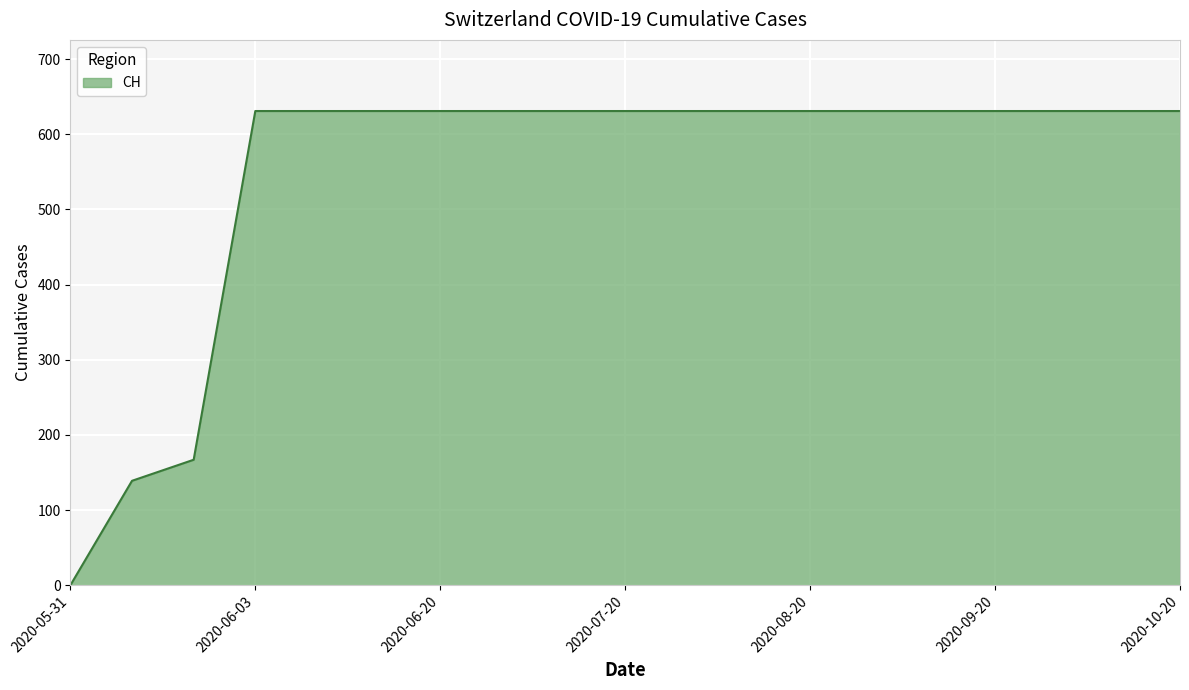

Reading left to right, list all the values displayed in this chart.

0	139	167	631	631	631	631	631	631	631	631	631	631	631	631	631	631	631	631